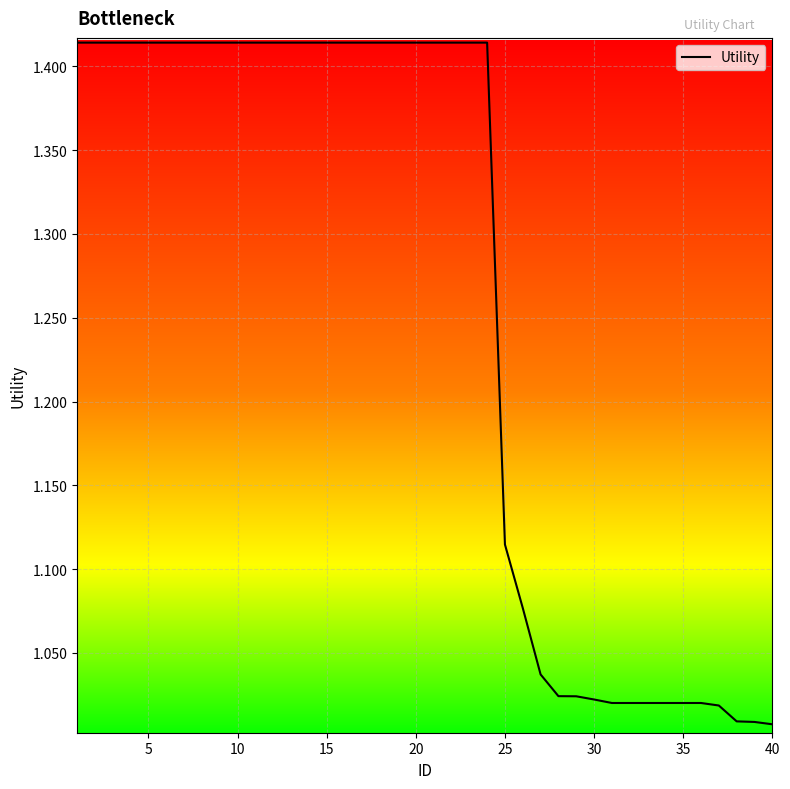

Reading right to left, what are all the values shown in this chart?

1.0	1.0	1.0	1.0	1.0	1.0	1.0	1.0	1.0	1.0	1.0	1.0	1.0	1.0	1.1	1.1	1.4	1.4	1.4	1.4	1.4	1.4	1.4	1.4	1.4	1.4	1.4	1.4	1.4	1.4	1.4	1.4	1.4	1.4	1.4	1.4	1.4	1.4	1.4	1.4